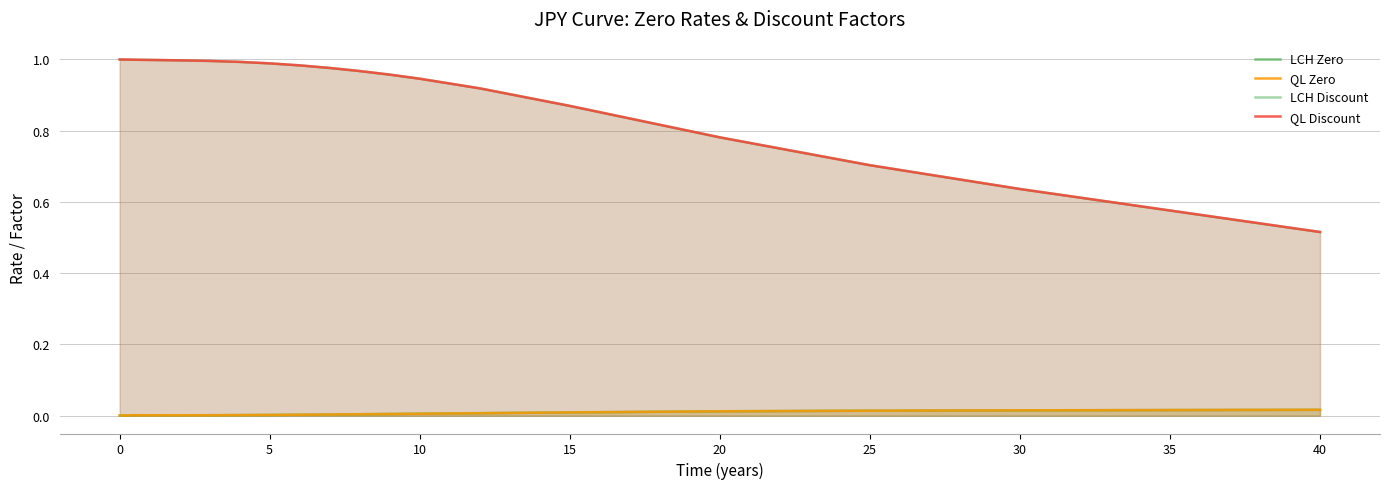

List the series in order of their peak value, lowest first.

LCH Zero, QL Zero, LCH Discount, QL Discount